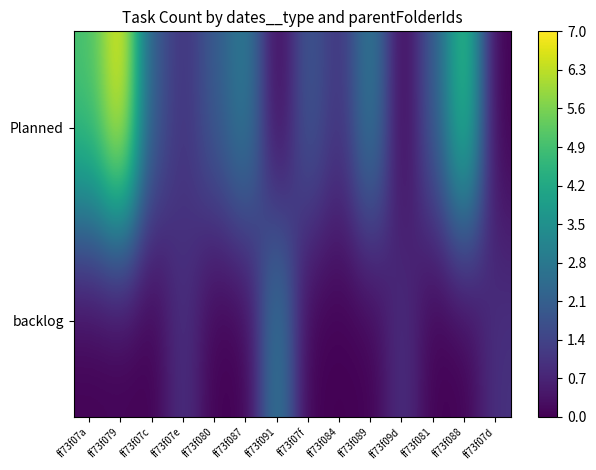

What is the difference between the highest and lowest values at ff73f07a?

0.7